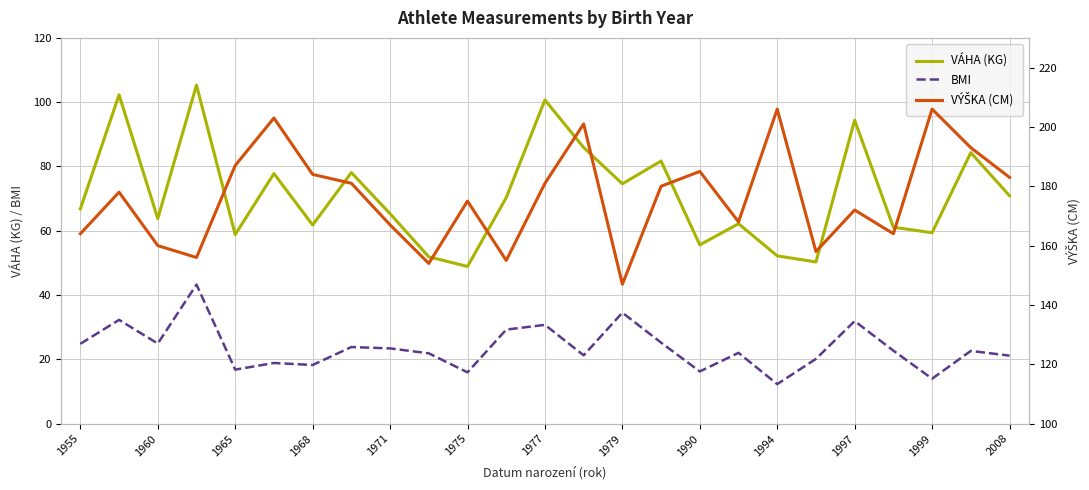

The VÁHA (KG) series shows 48.9 at 1975. True or false?

True